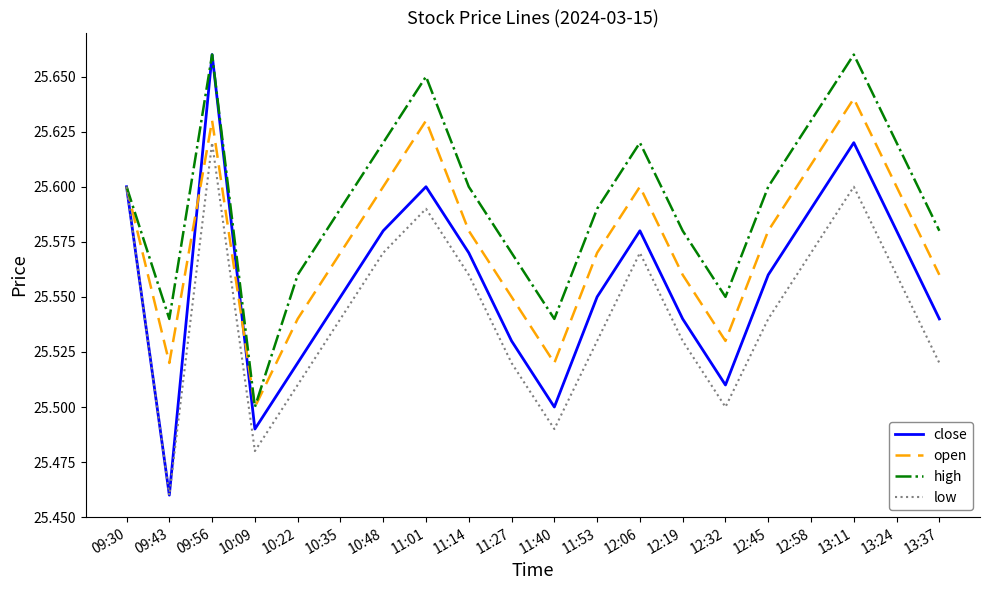

At which category is the sum across all series the highest?

09:56